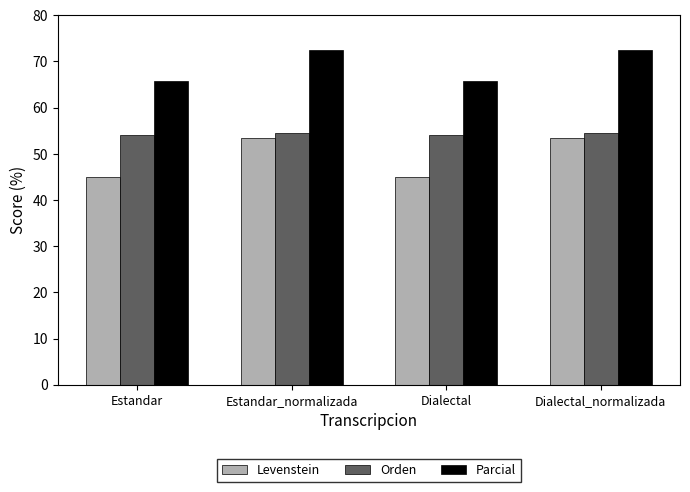

Reading left to right, list all the values displayed in this chart.

Levenstein: 45.1	53.3	45.1	53.3
Orden: 54.0	54.5	54.0	54.5
Parcial: 65.9	72.5	65.9	72.5